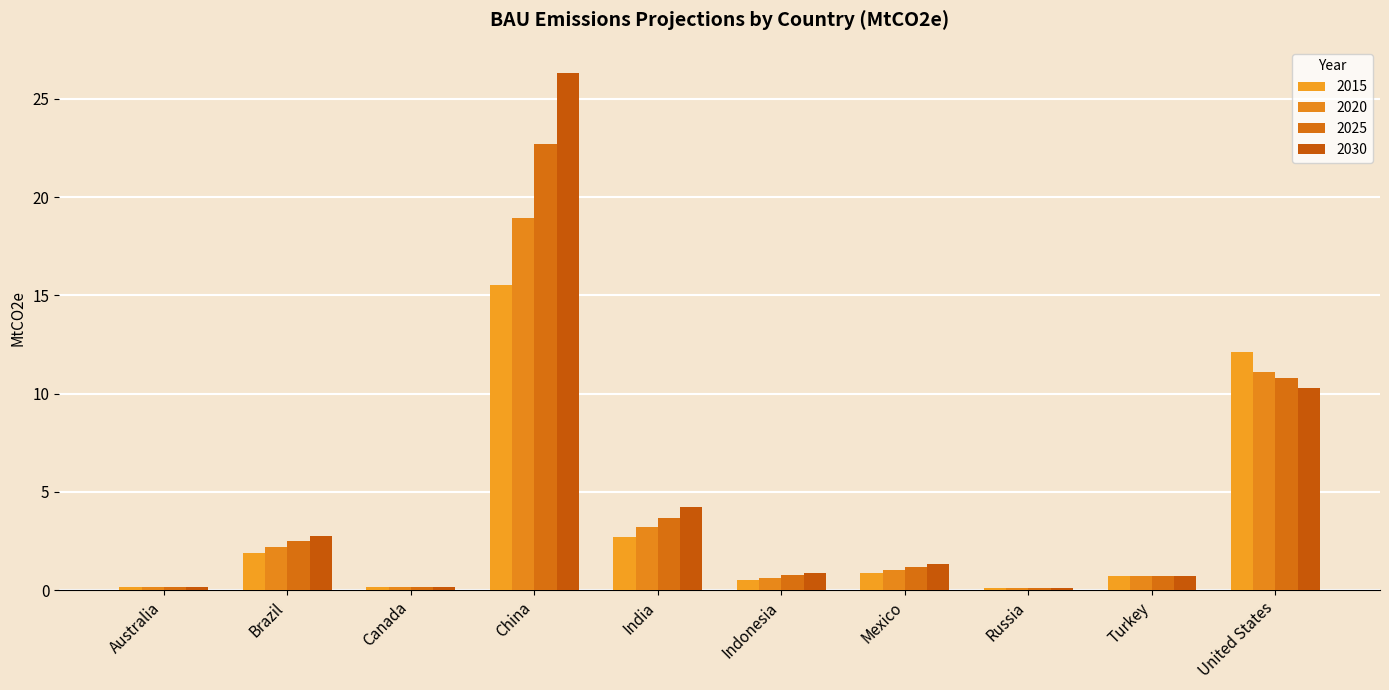

Which series has the largest range (max minus min)?

2030